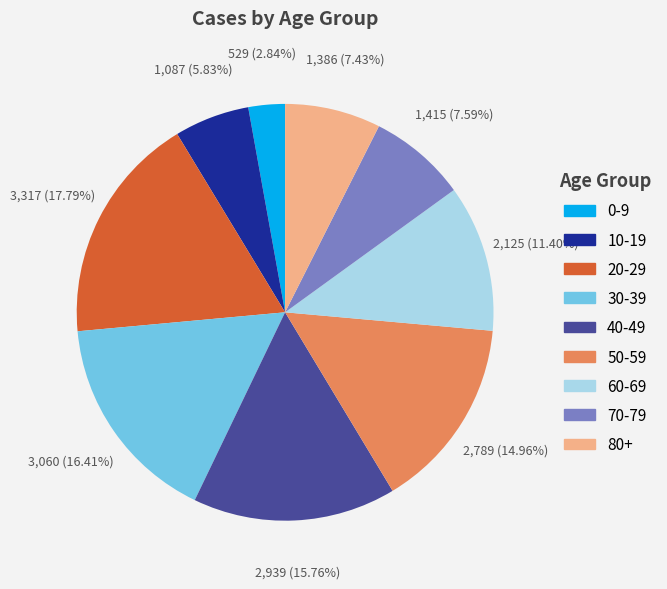

To the nearest percent, what is the difference between the largest and smallest slice percentages?

15%